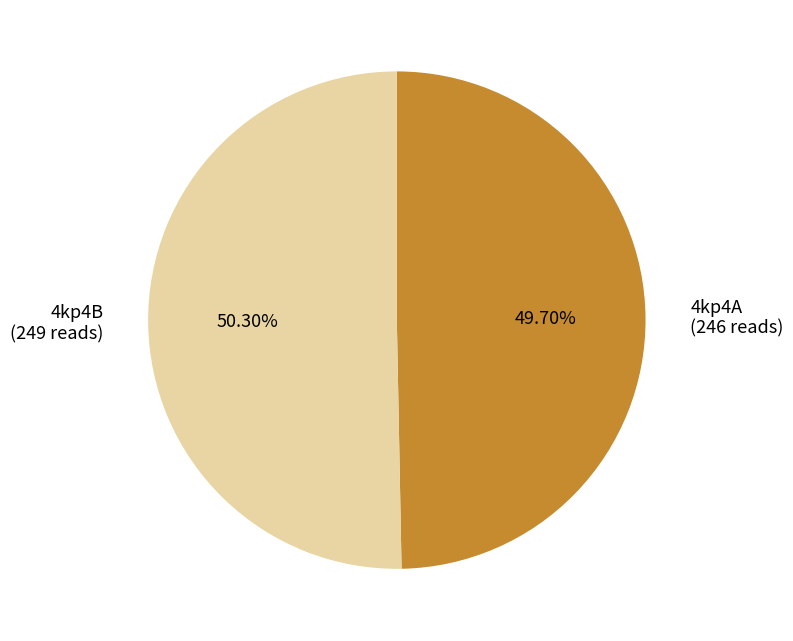

Is there a majority slice in this chart?

Yes